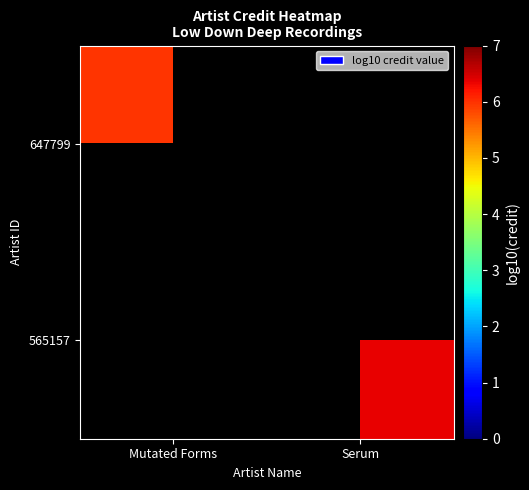

Which category has the highest value across all series?

Serum